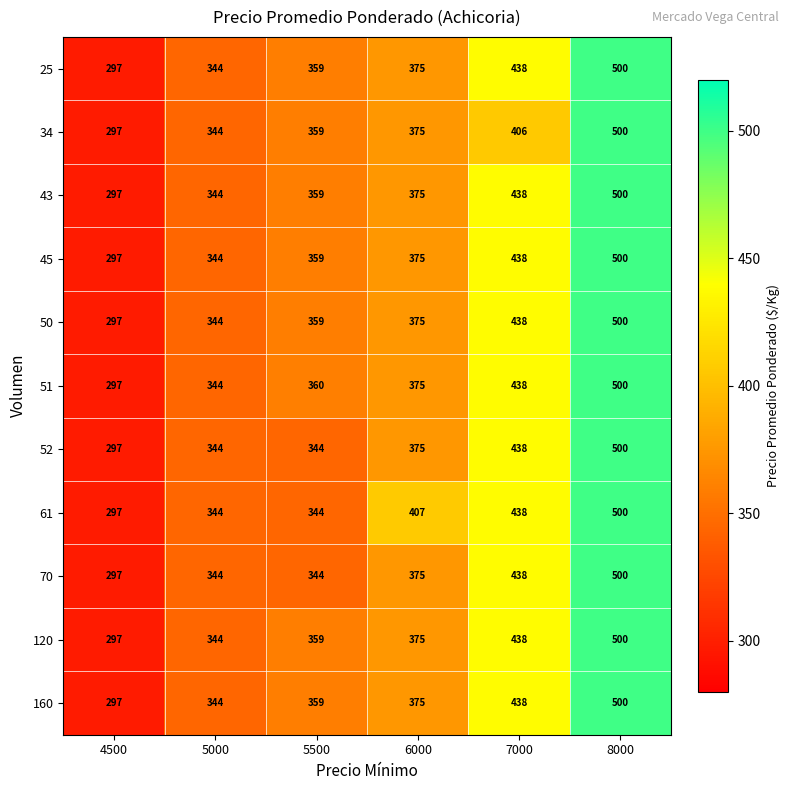

At how many categories does at least one series exceed 312?

5